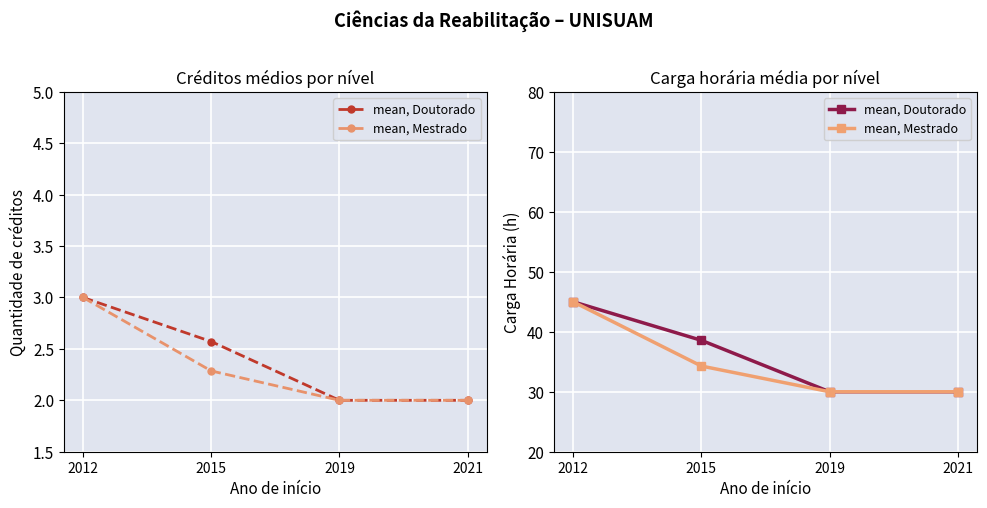

What are all the series names shown in the legend?

mean, Doutorado, mean, Mestrado